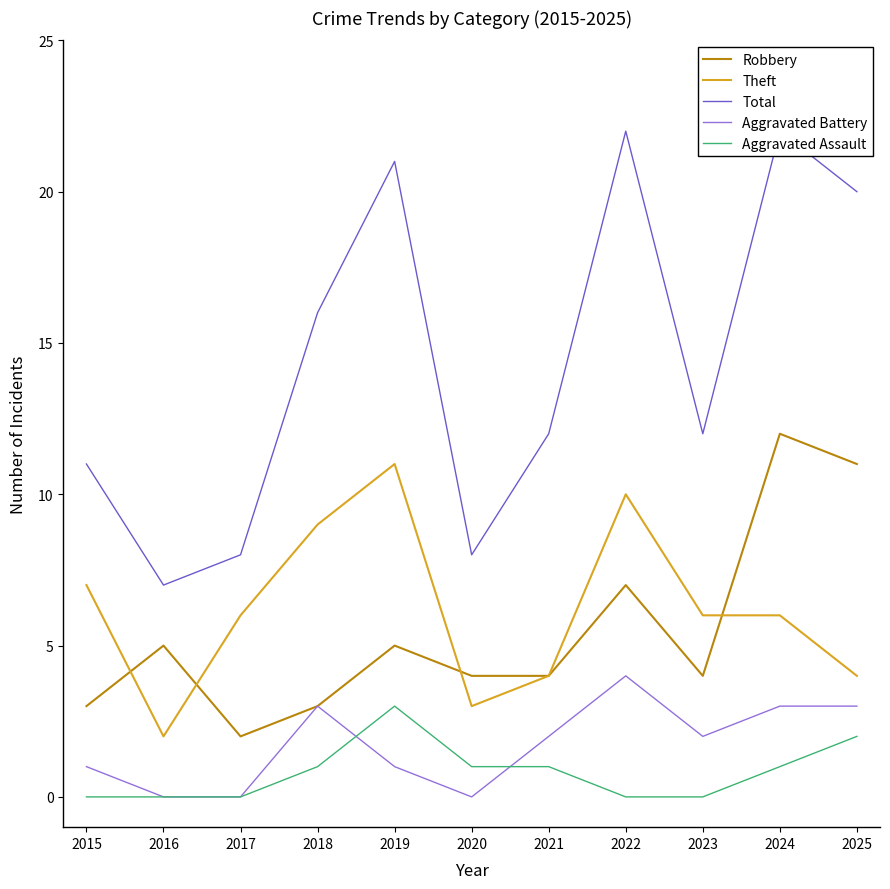

What is the value of the Theft point at the 1st from the left?

7